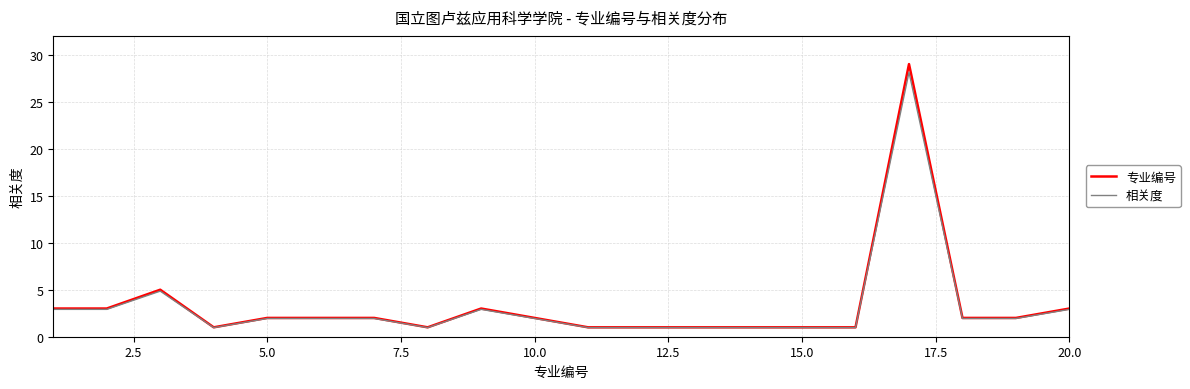

Does the chart have visible grid lines?

Yes